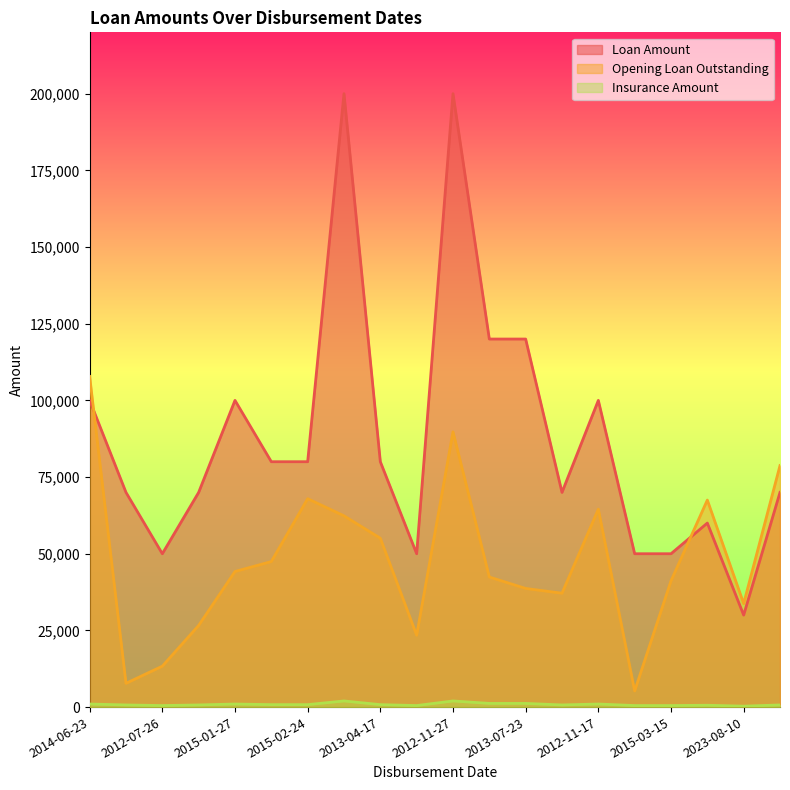

Reading left to right, extract all data points from this chart.

Loan Amount: 100000	70000	50000	70000	100000	80000	80000	200000	80000	50000	200000	120000	120000	70000	100000	50000	50000	60000	30000	70000
Opening Loan Outstanding: 107810	7747	13345	26618	44210	47448	67948	62354	55058	23436	89730	42411	38682	37127	64520	5265	41155	67500	33750	78750
Insurance Amount: 1000	700	500	700	1000	800	800	2000	800	500	2000	1200	1200	700	1000	500	500	600	300	700